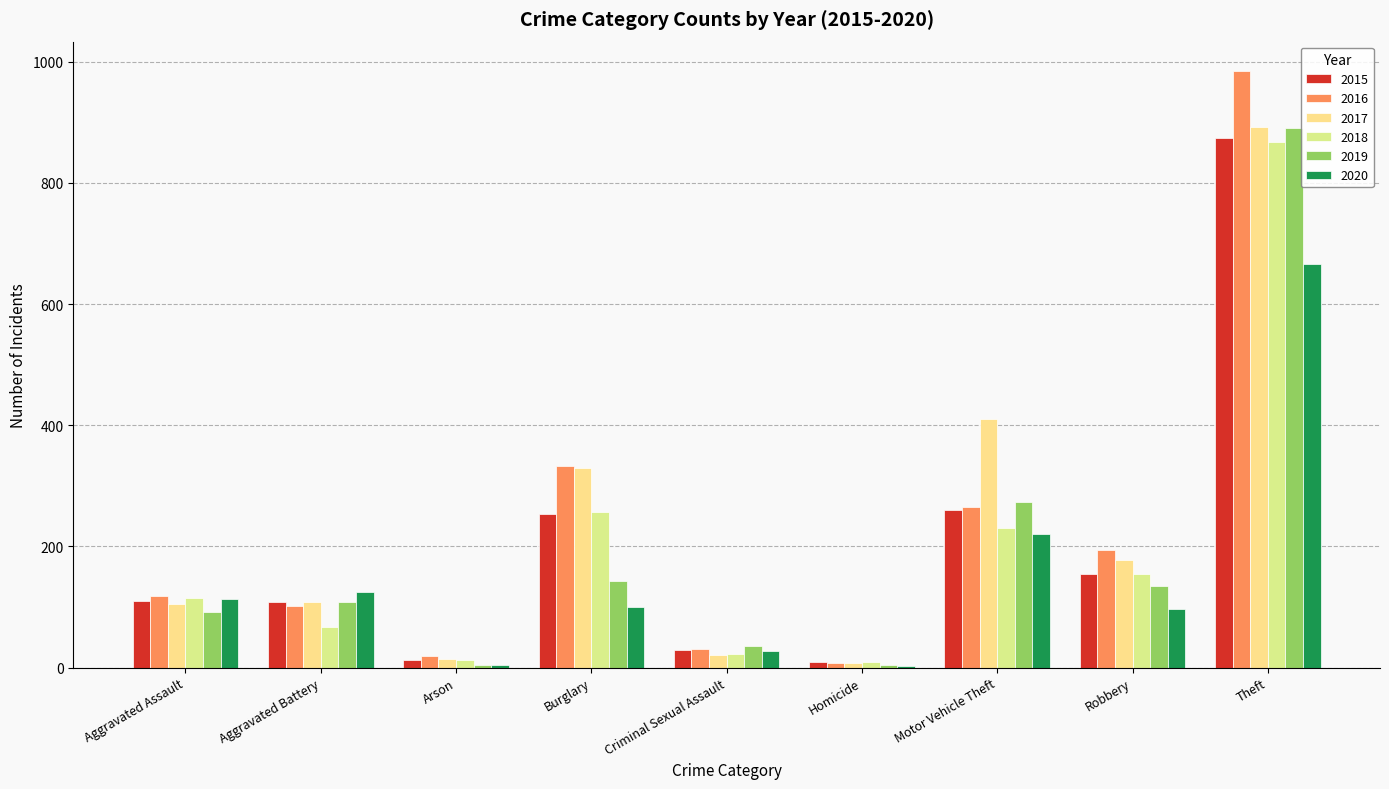

What is the sum of all 2019 values?

1687